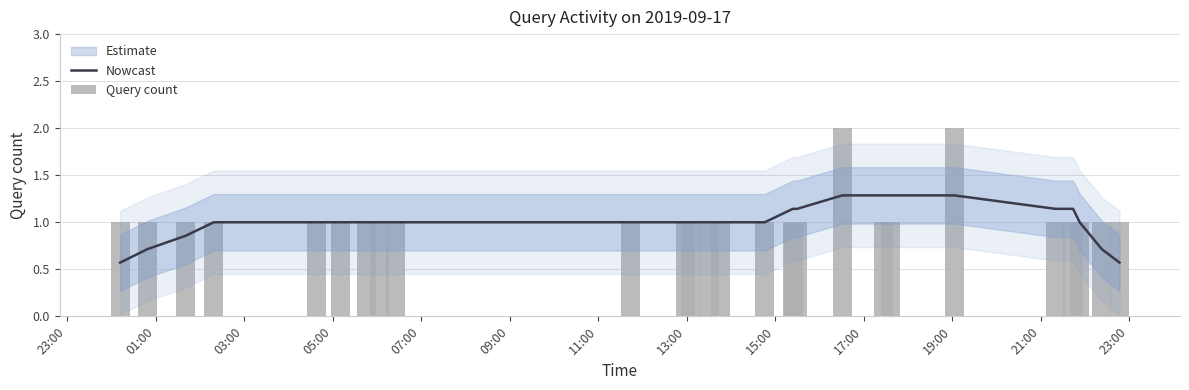

How many Query count values are between 1 and 2?

27